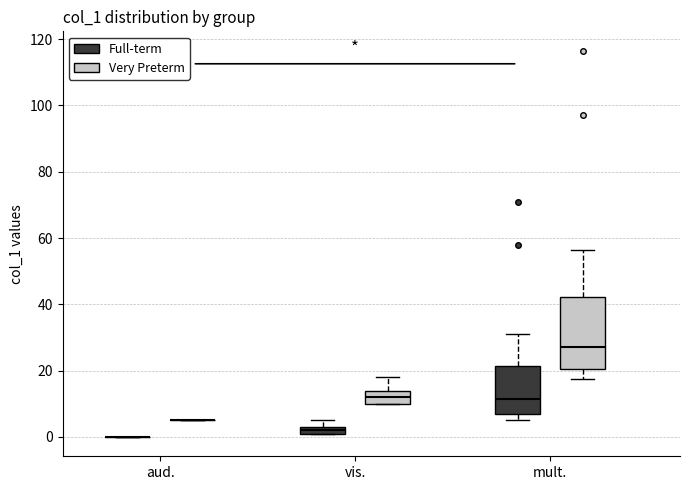

Which box is the tallest, from its lower edge to its upper edge?

mult. (Very Preterm)